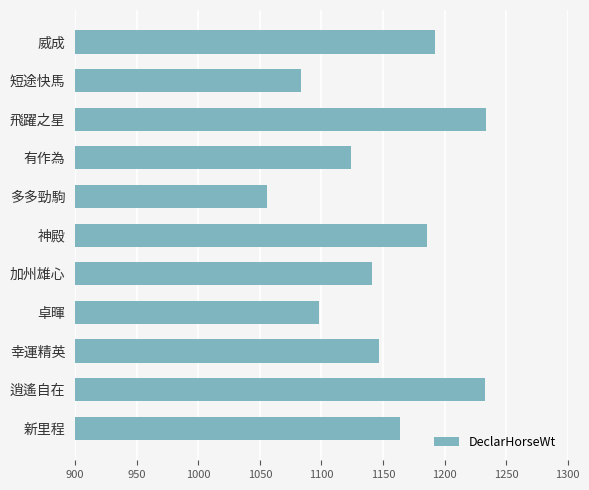

The chart shows a value of 1124 at 有作為. True or false?

True